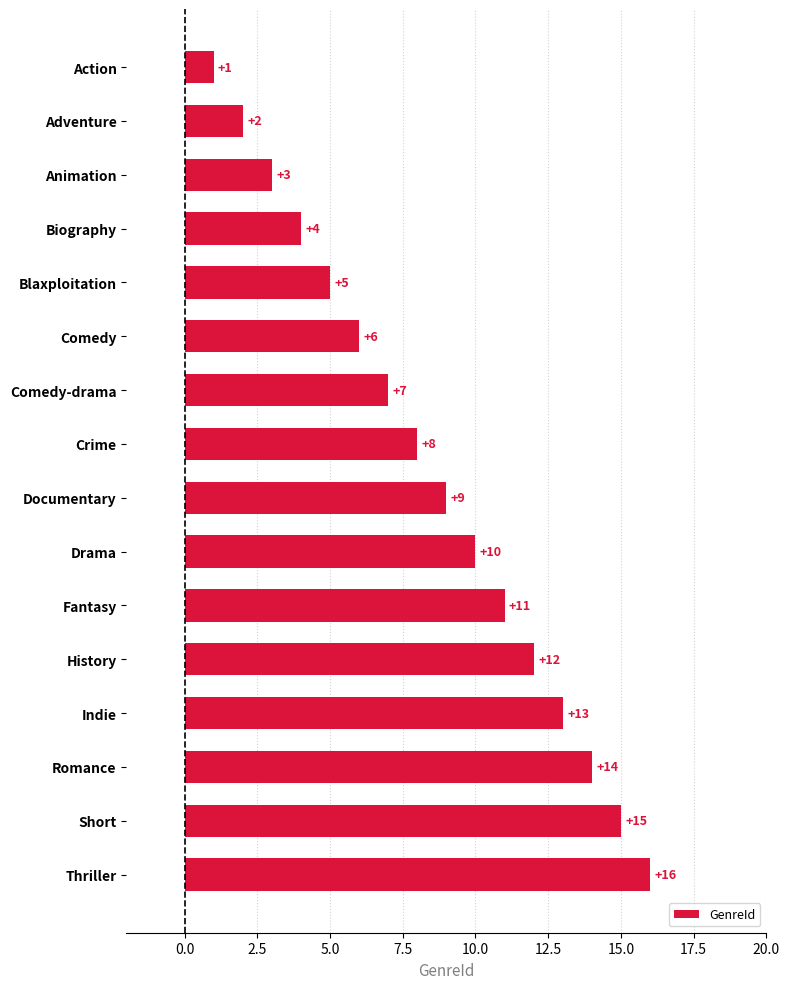

Is it true that the value at Documentary is 9?

True